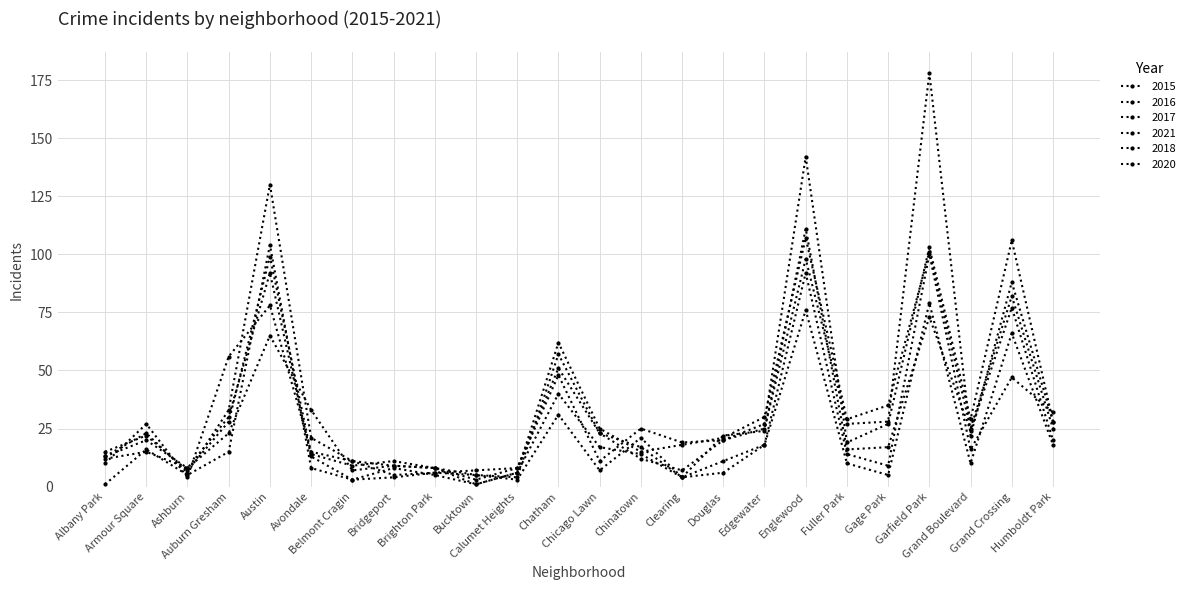

What is the spread (max minus min) of values at Bridgeport?

7